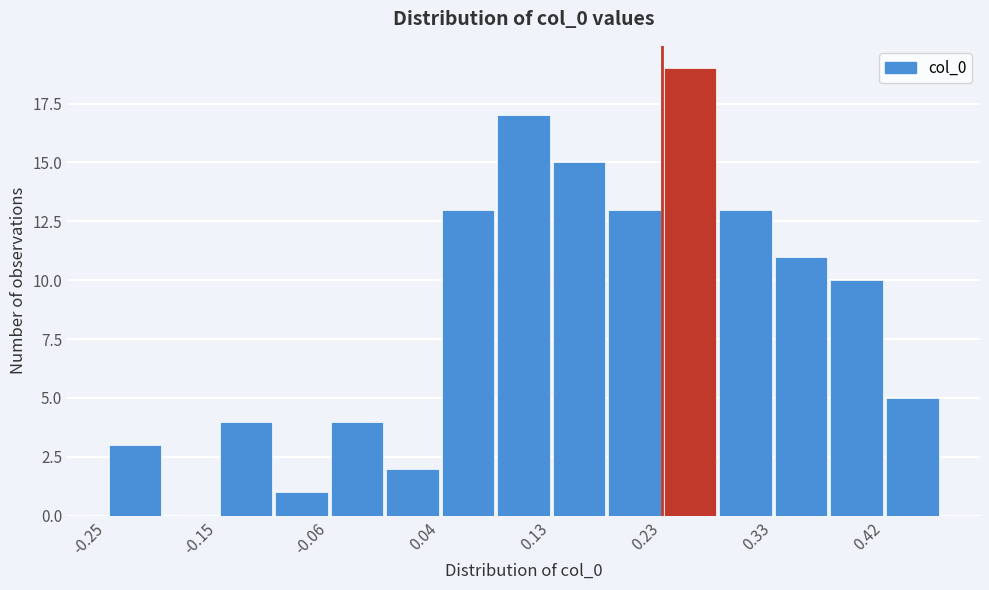

Reading left to right, transcribe this chart: for each bar, give the range it covers on the x-axis and its height. Neither the bar edges nor the heights are printed on the chart, so give them approximately, as read against the axes.

-0.250 to -0.202: 3
-0.202 to -0.154: 0
-0.154 to -0.106: 4
-0.106 to -0.058: 1
-0.058 to -0.010: 4
-0.010 to 0.038: 2
0.038 to 0.086: 13
0.086 to 0.134: 17
0.134 to 0.182: 15
0.182 to 0.230: 13
0.230 to 0.278: 19
0.278 to 0.326: 13
0.326 to 0.374: 11
0.374 to 0.422: 10
0.422 to 0.470: 5